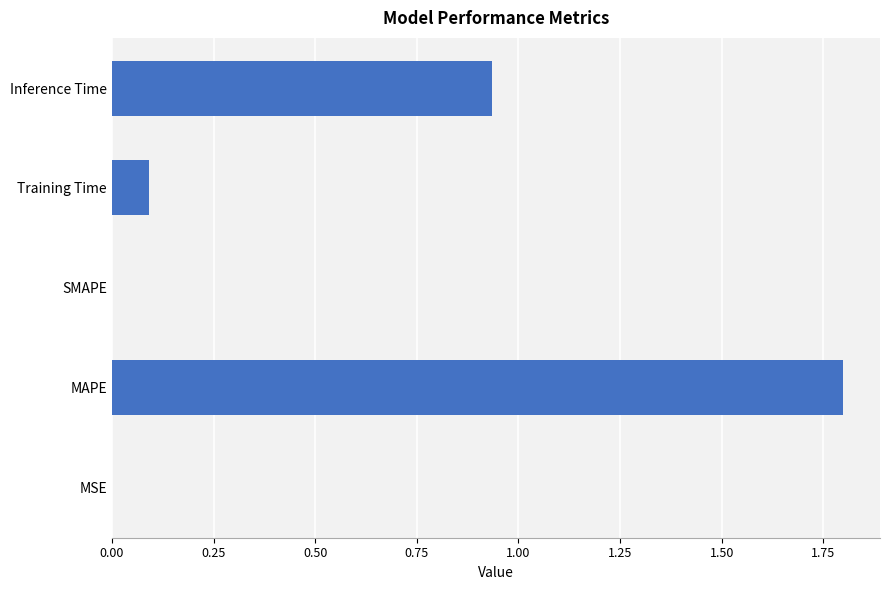

What is the change in value from SMAPE to Inference Time?

+0.9